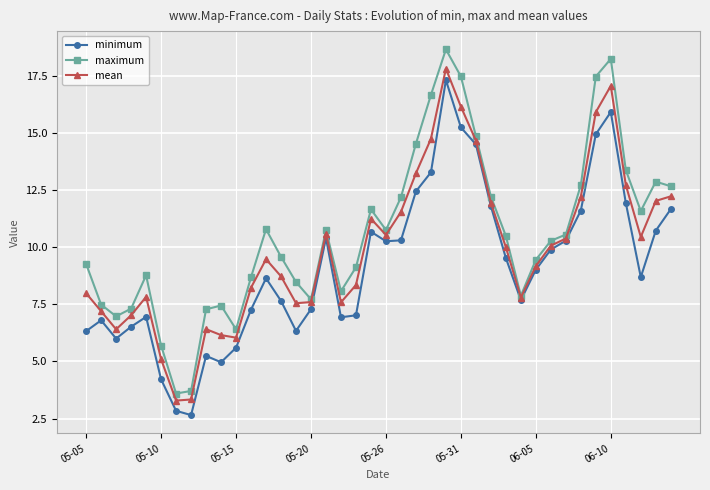

What is the greatest value displayed?

18.7